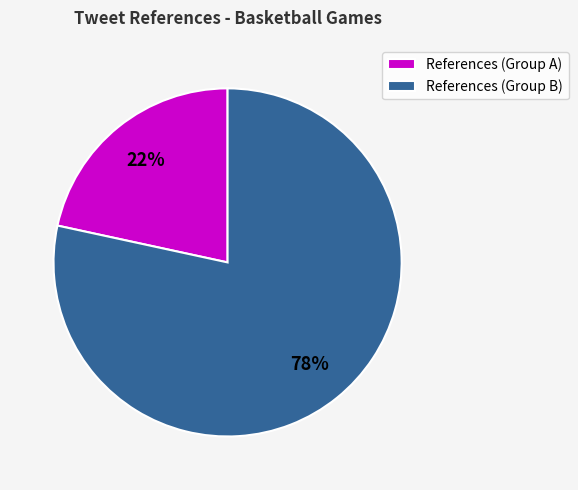

Do References (Group B) and References (Group A) together represent more than half of the pie?

Yes